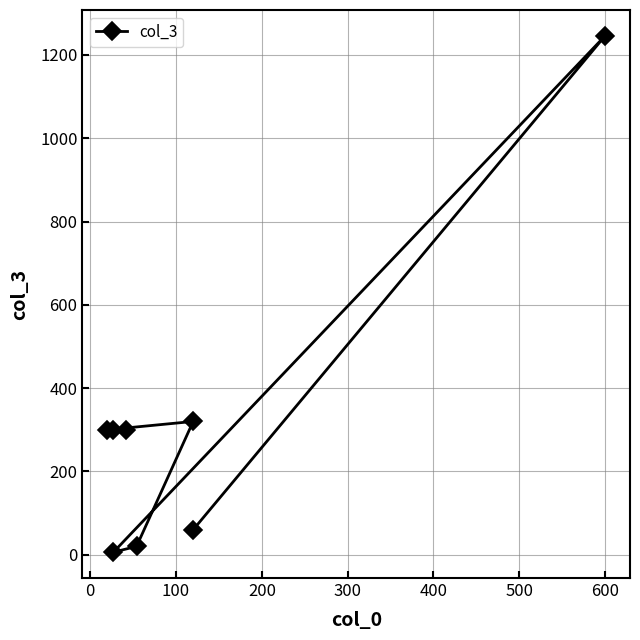

Approximately how many times larger is the value at 500 compared to 100?

4.2